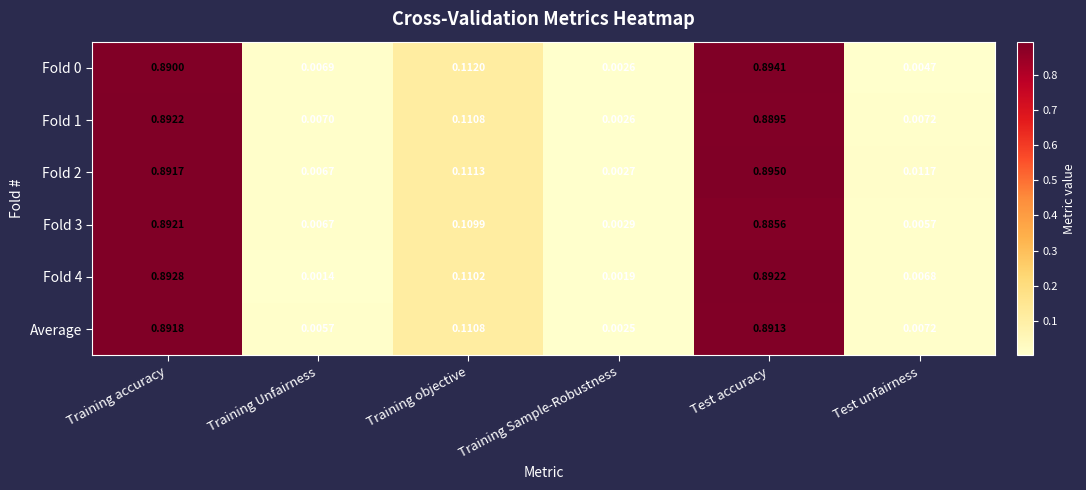

Rank the categories by Fold 3 value from lowest to highest.

Training Sample-Robustness, Test unfairness, Training Unfairness, Training objective, Test accuracy, Training accuracy